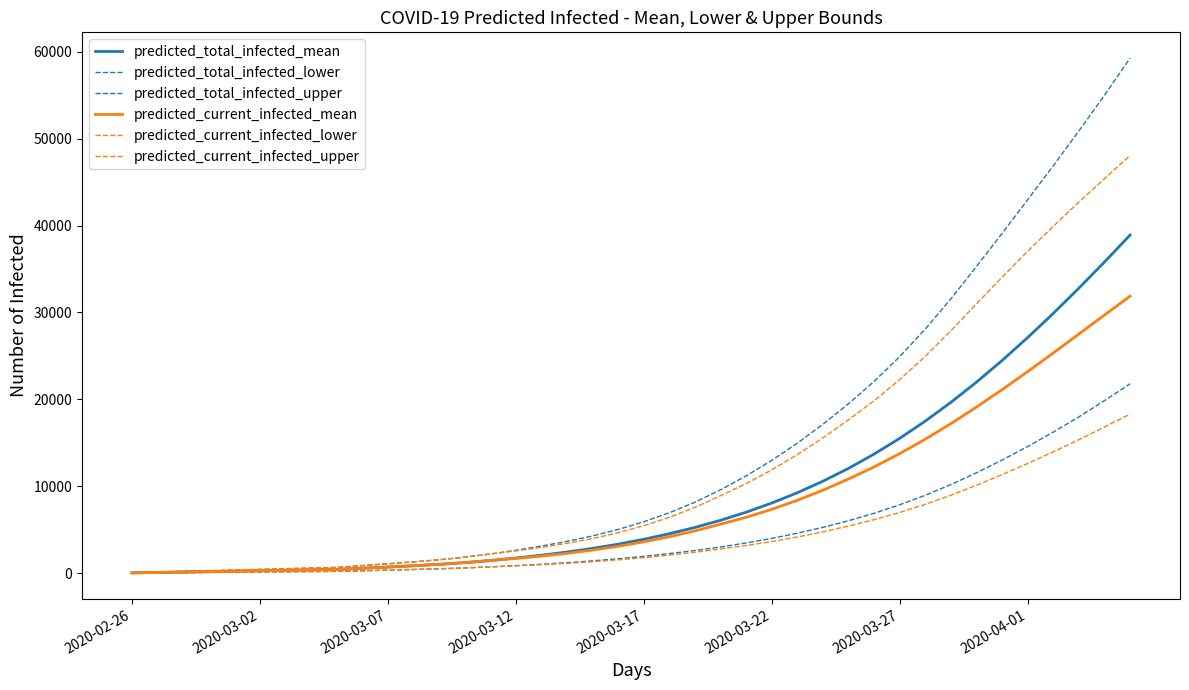

Does the chart have visible grid lines?

No